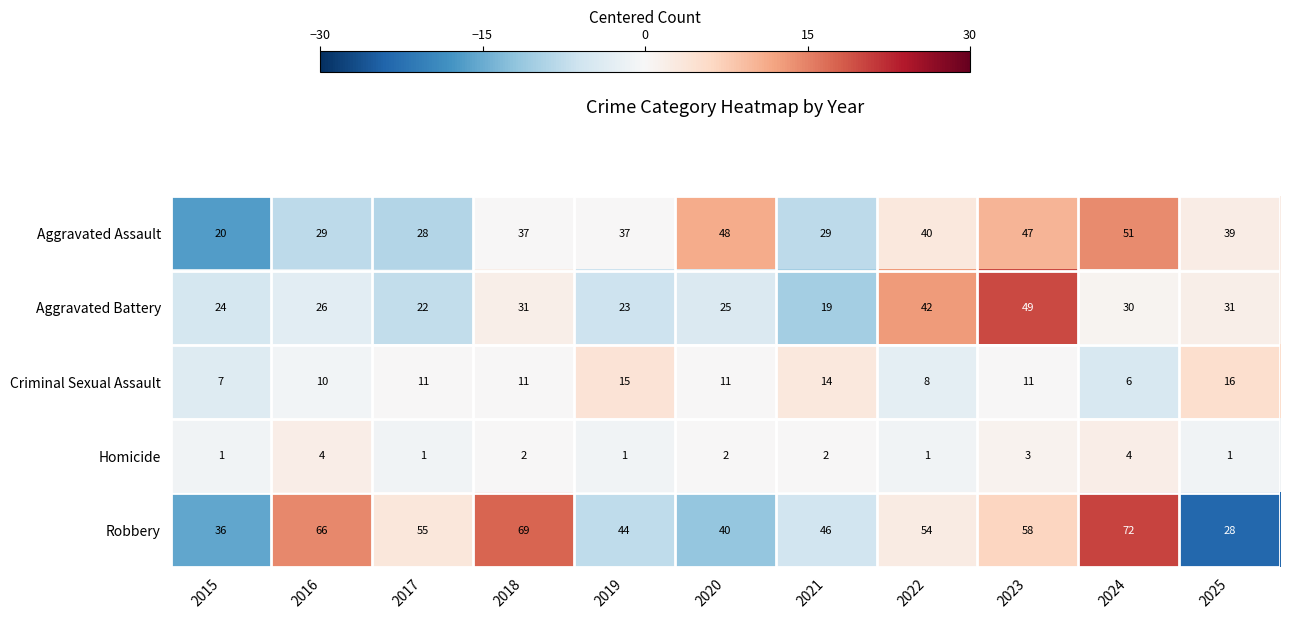

Which category has the highest value across all series?

2024